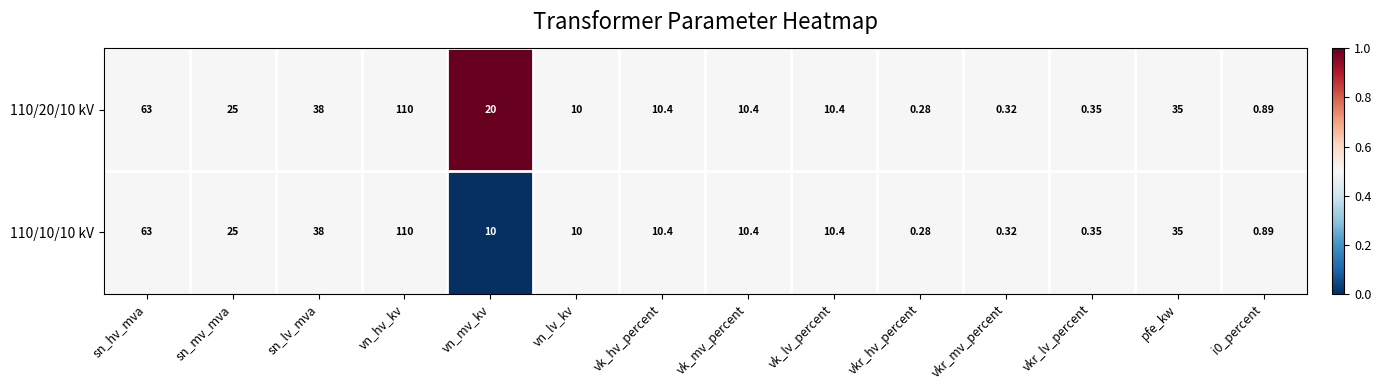

At which label does 110/10/10 kV first exceed 10?

sn_hv_mva